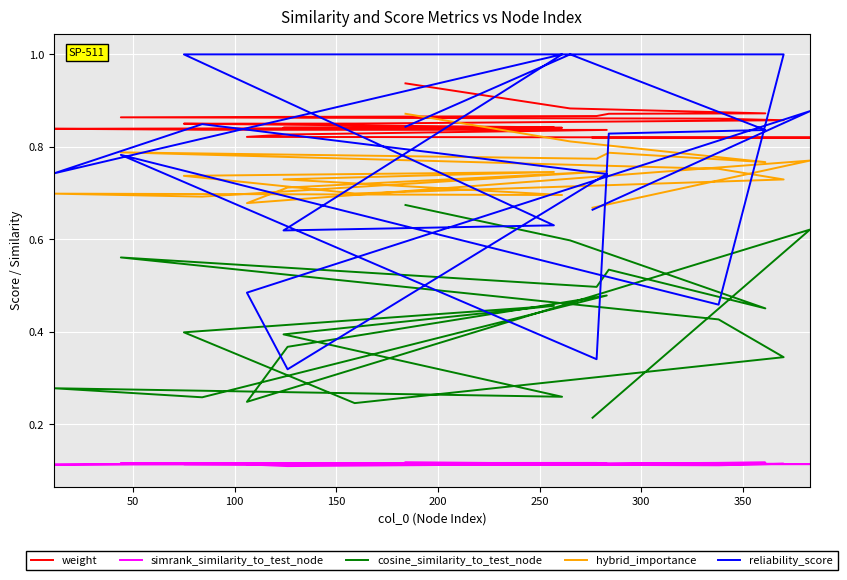

Rank the series at 300 from highest to lowest value.

weight, hybrid_importance, reliability_score, cosine_similarity_to_test_node, simrank_similarity_to_test_node